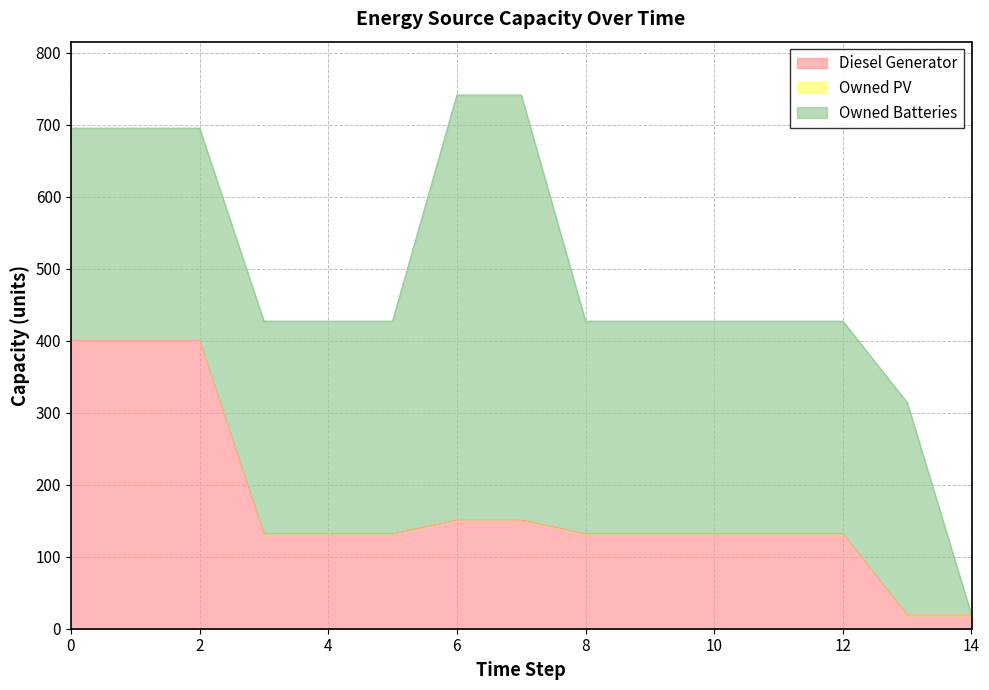

How many categories are shown in the chart?

15